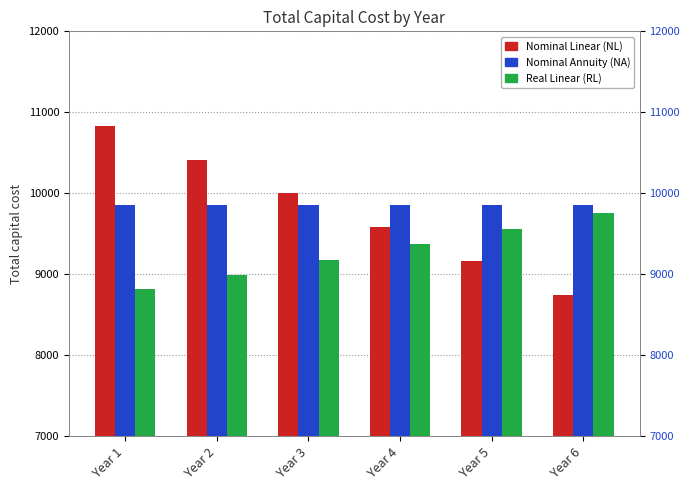

What is the spread (max minus min) of values at Year 5?

684.2